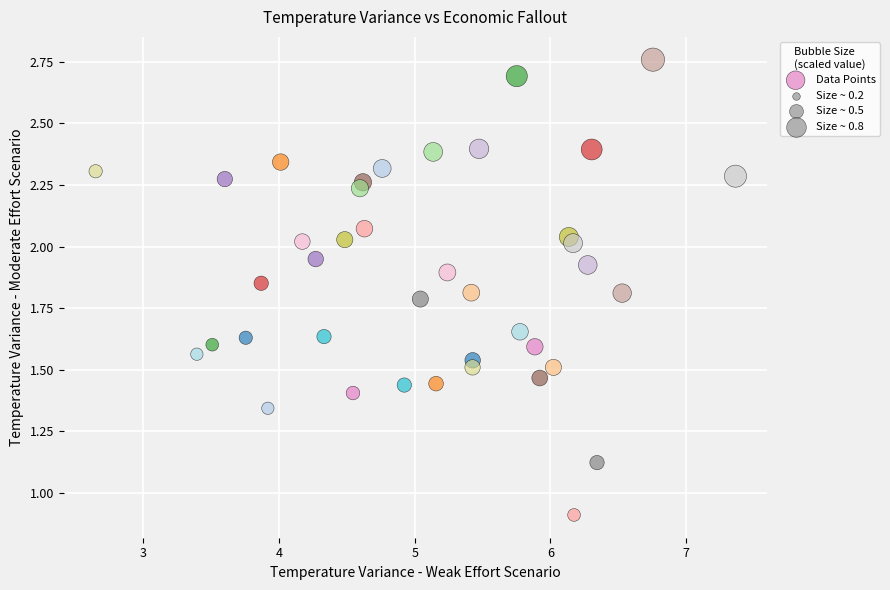

What is the range of X values (max minus min)?

4.7